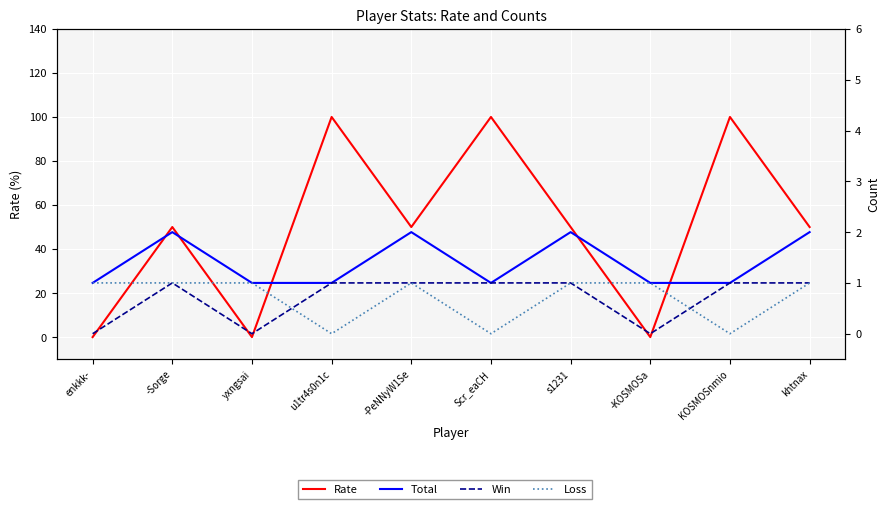

What is the difference between the second highest and second lowest values in the Total series?

1